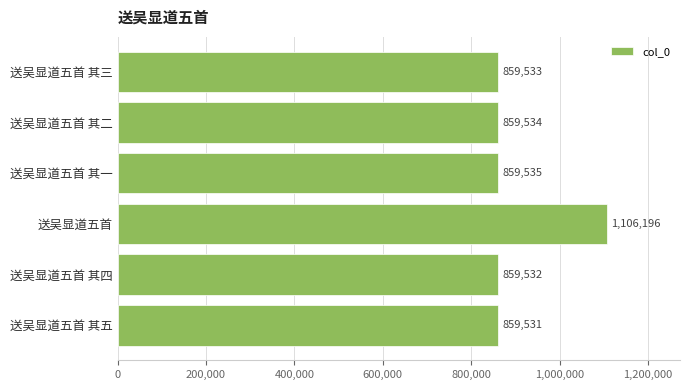

Reading top to bottom, transcribe all the data shown in this chart.

送吴显道五首 其三=859533	送吴显道五首 其二=859534	送吴显道五首 其一=859535	送吴显道五首=1106196	送吴显道五首 其四=859532	送吴显道五首 其五=859531